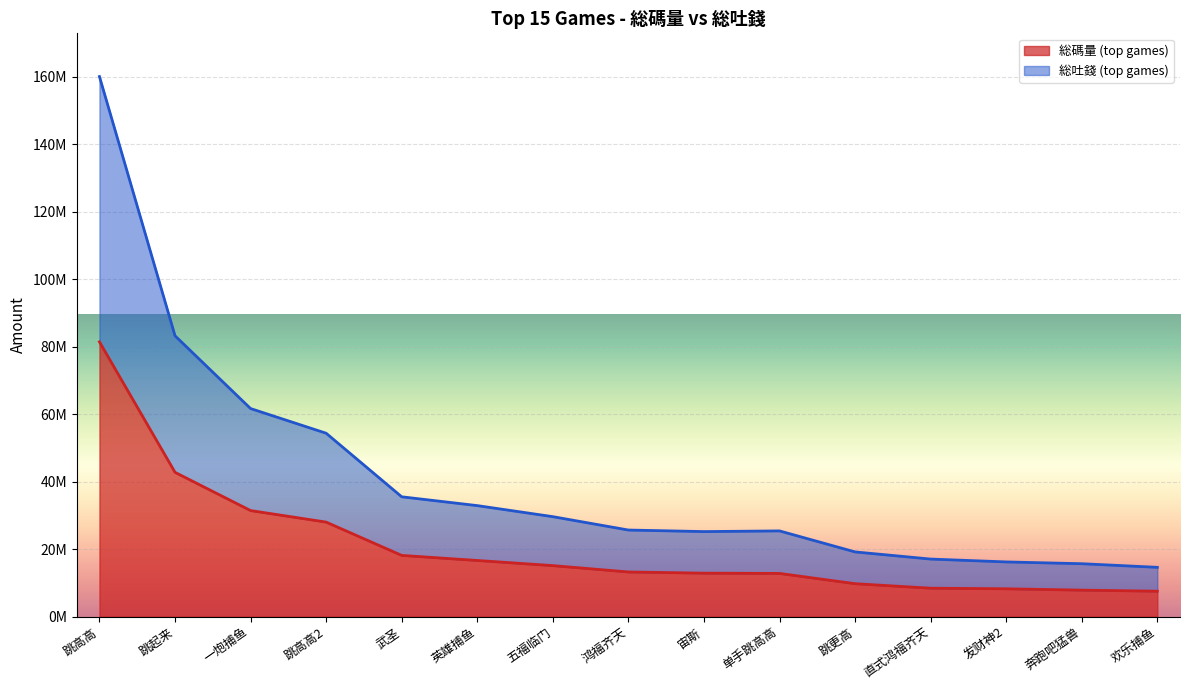

How many series are shown in this chart?

2